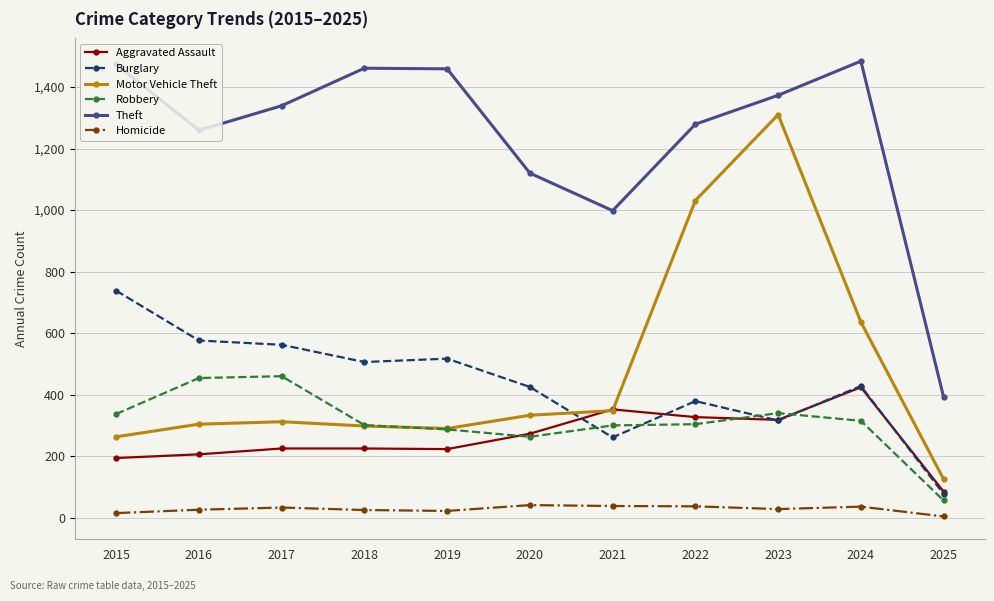

What is the sum of the Homicide values at 2023 and 2018?

53